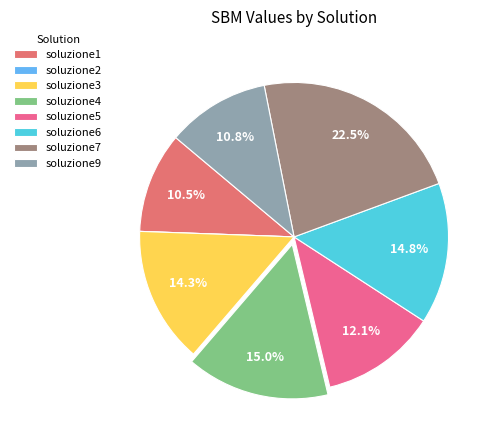

Is the sum of soluzione4 and soluzione7 greater than half?

No